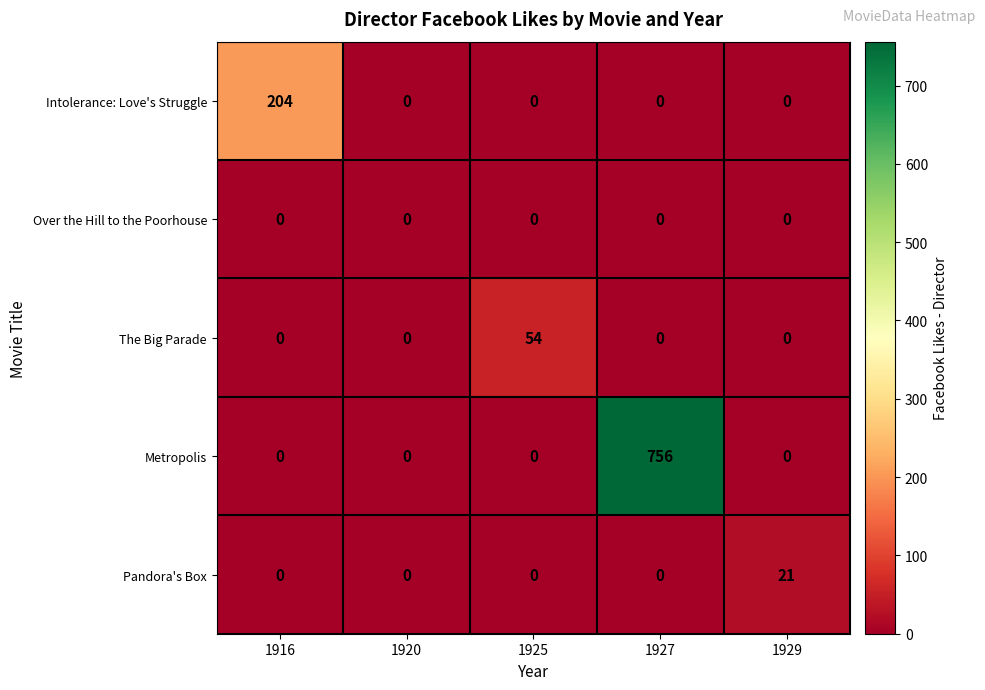

True or false: Pandora's Box has a value of 7 at 1920.

False